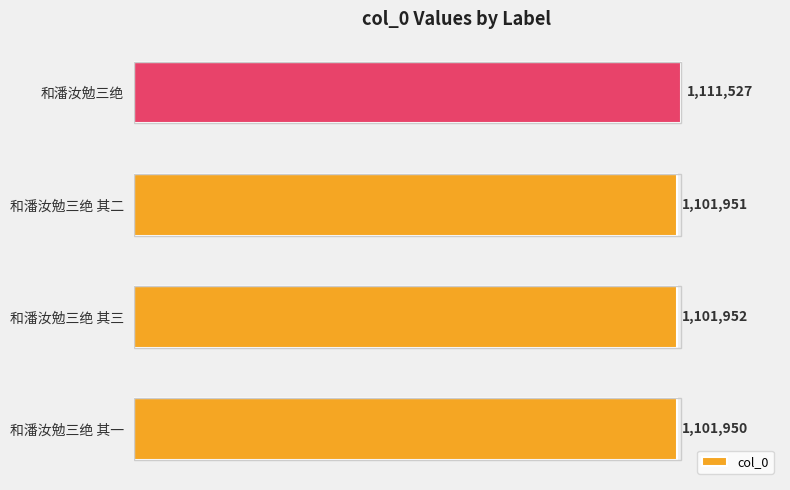

What is the smallest value displayed?

1101950